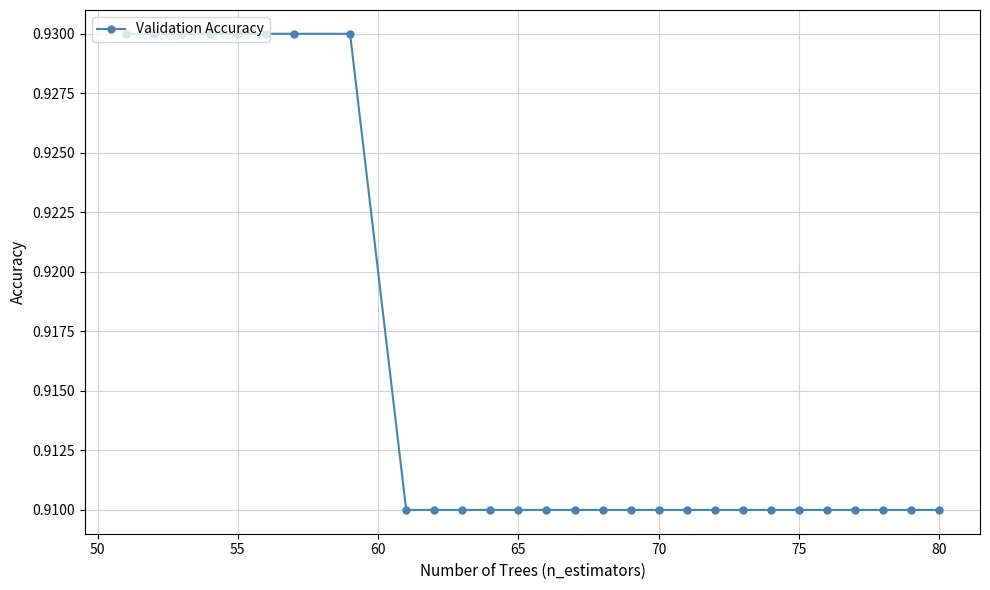

Count the values in the range 0 to 1.

28